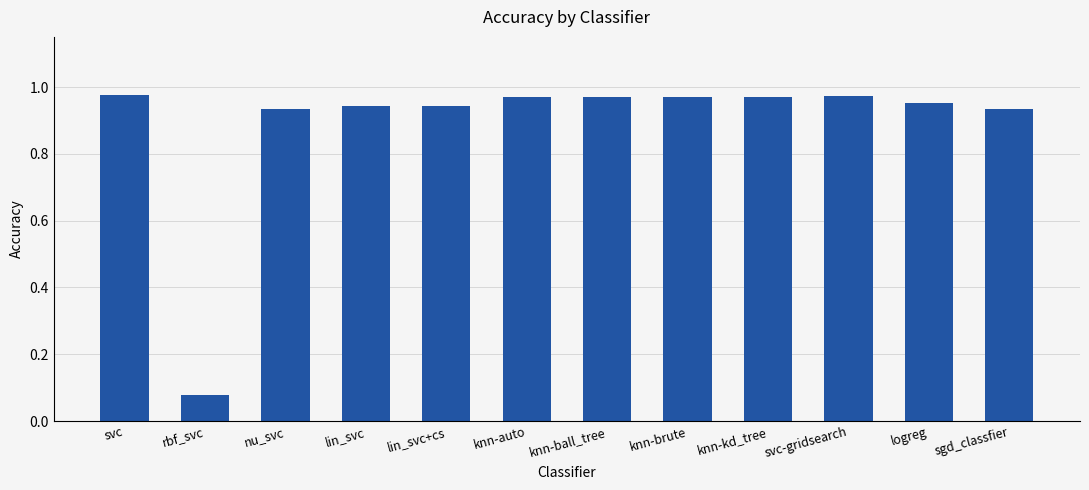

What is the sum of all values?

10.6